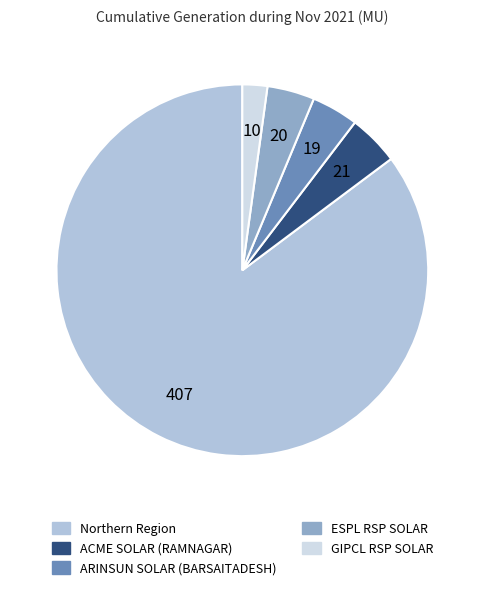

Is it true that GIPCL RSP SOLAR is 12% of the pie?

False